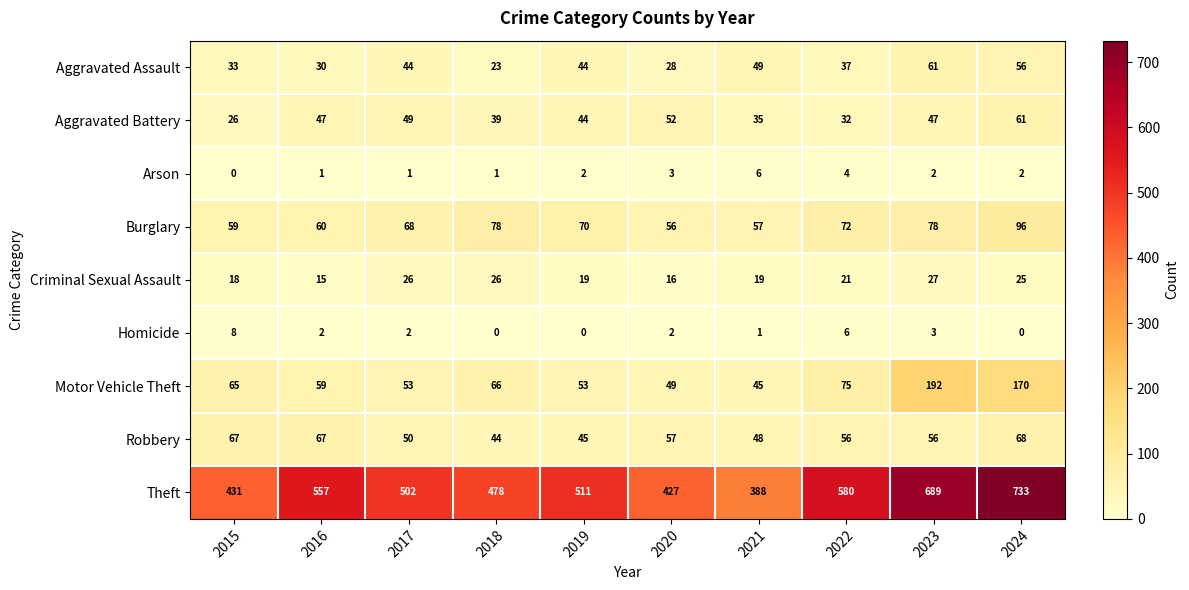

Which series has the widest spread of values?

Theft